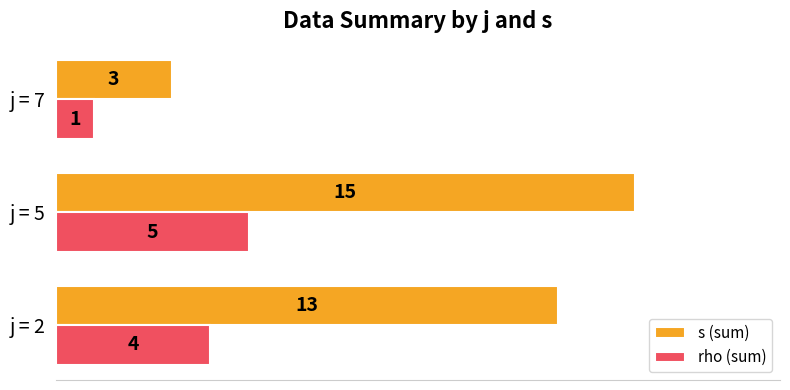

What is the sum of the s (sum) values at j = 5 and j = 7?

18